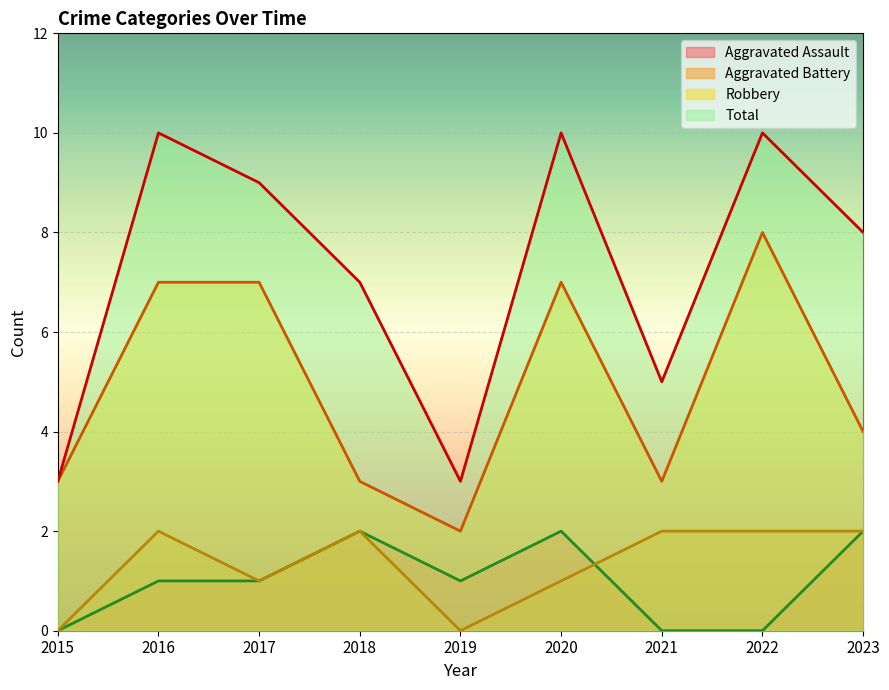

The Aggravated Assault series shows 1 at 2022. True or false?

False